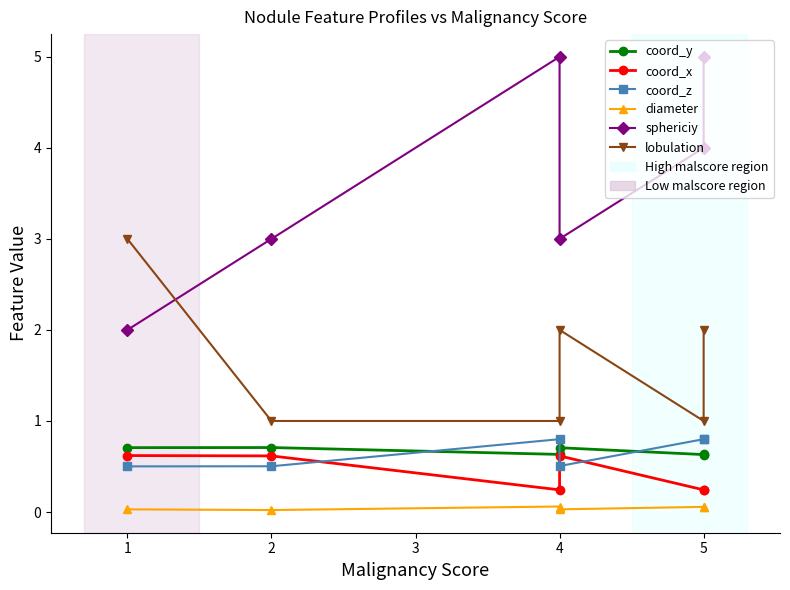

What is the difference between the second highest and second lowest values in the lobulation series?

1.0